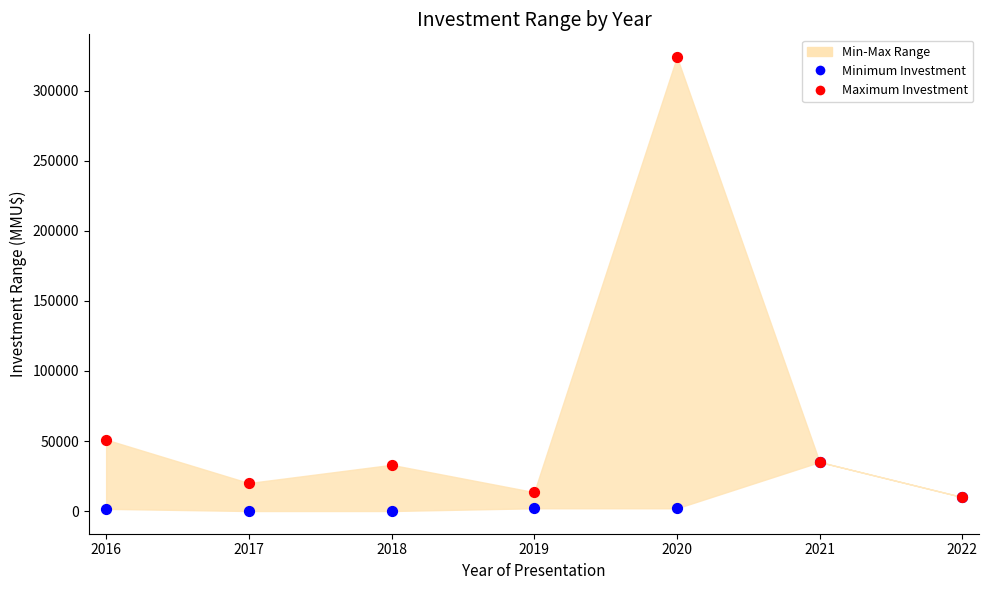

In the Maximum Investment series, what Y value is closest to 167010?

51000